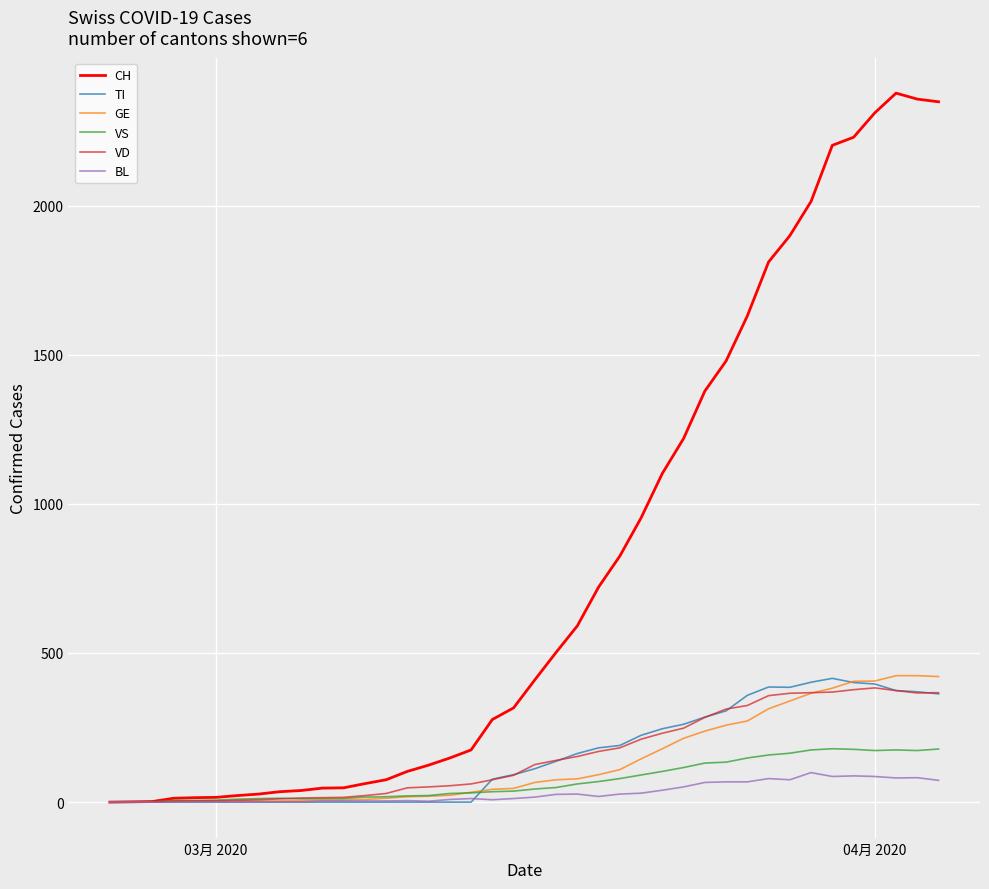

Which series has the largest range (max minus min)?

CH